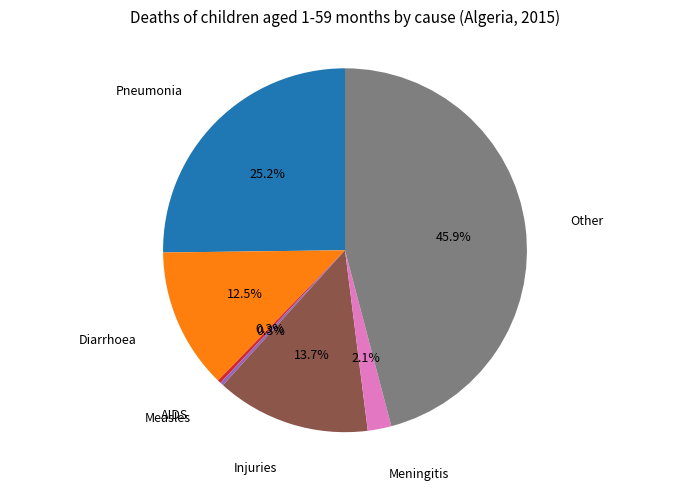

Is there a majority slice in this chart?

No